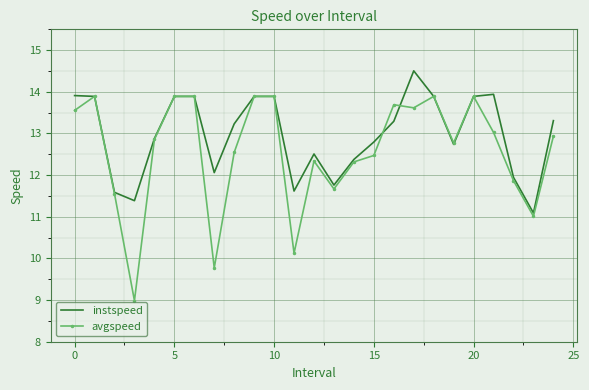

Which series has the largest total across all categories?

instspeed